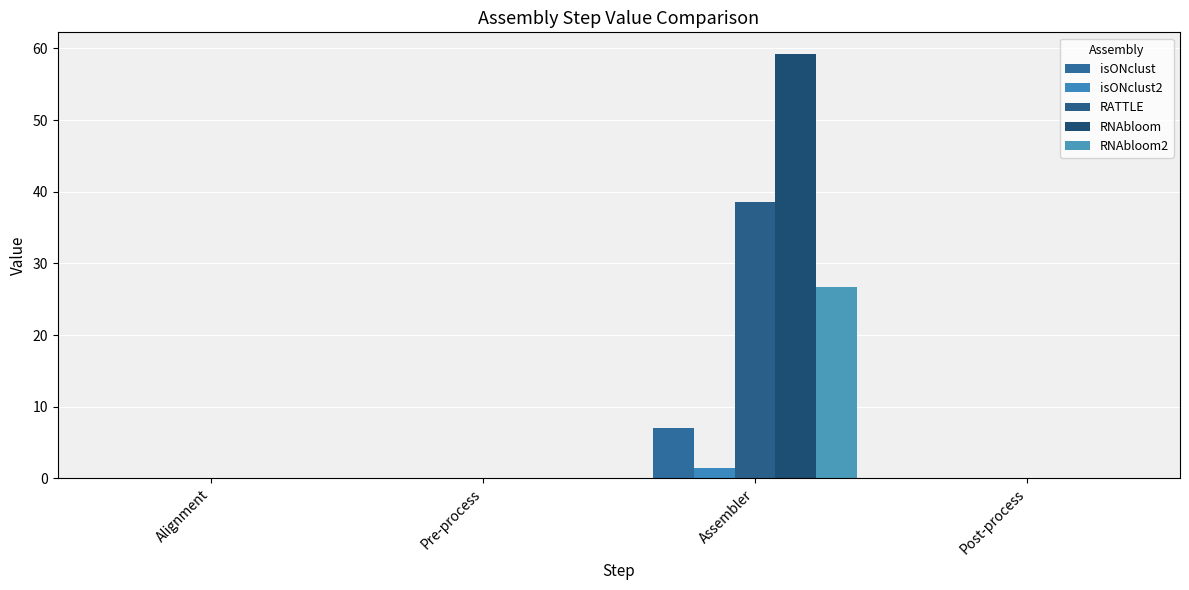

Reading left to right, transcribe all the data shown in this chart.

isONclust: 0.0	0.0	7.0	0.0
isONclust2: 0.0	0.0	1.5	0.0
RATTLE: 0.0	0.0	38.5	0.0
RNAbloom: 0.0	0.0	59.3	0.0
RNAbloom2: 0.0	0.0	26.7	0.0